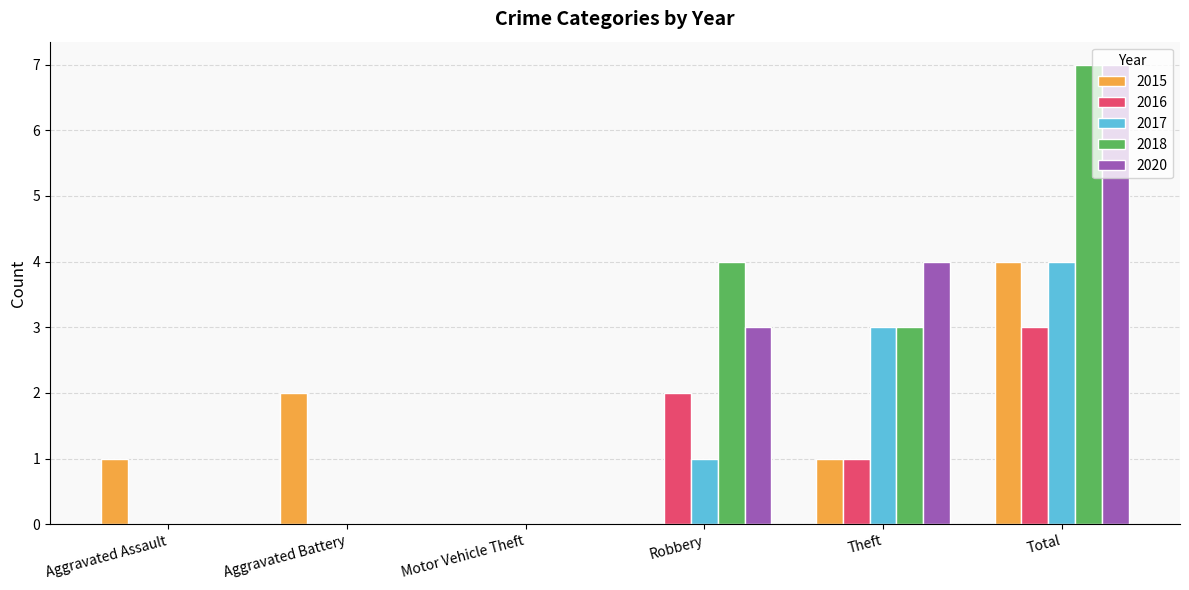

How many data points does each series have?

6